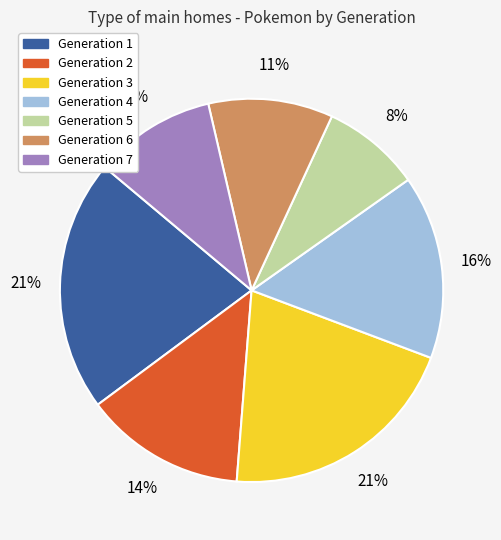

Which slice is the smallest?

Generation 5